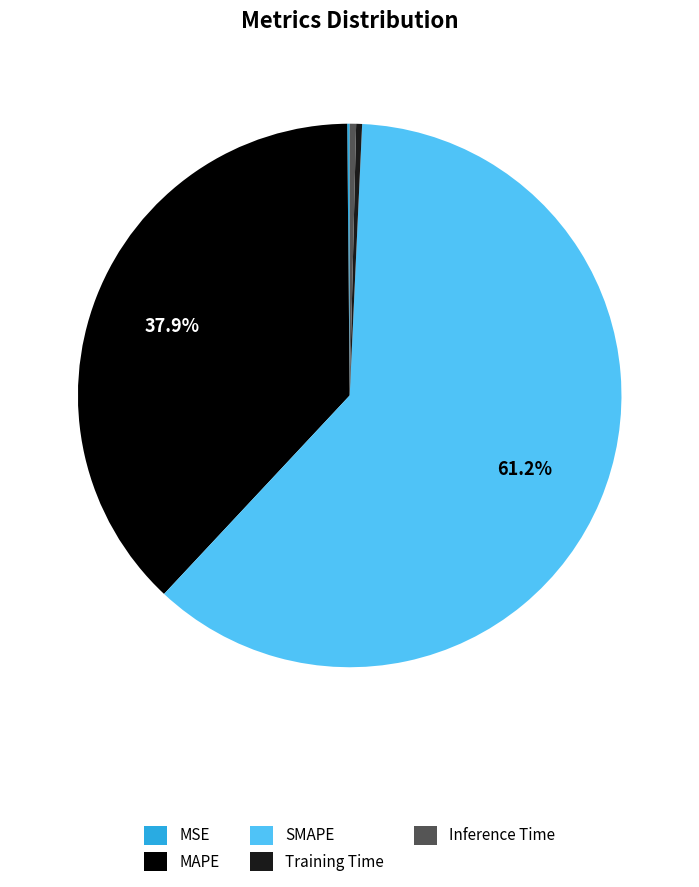

Which category accounts for the majority?

SMAPE